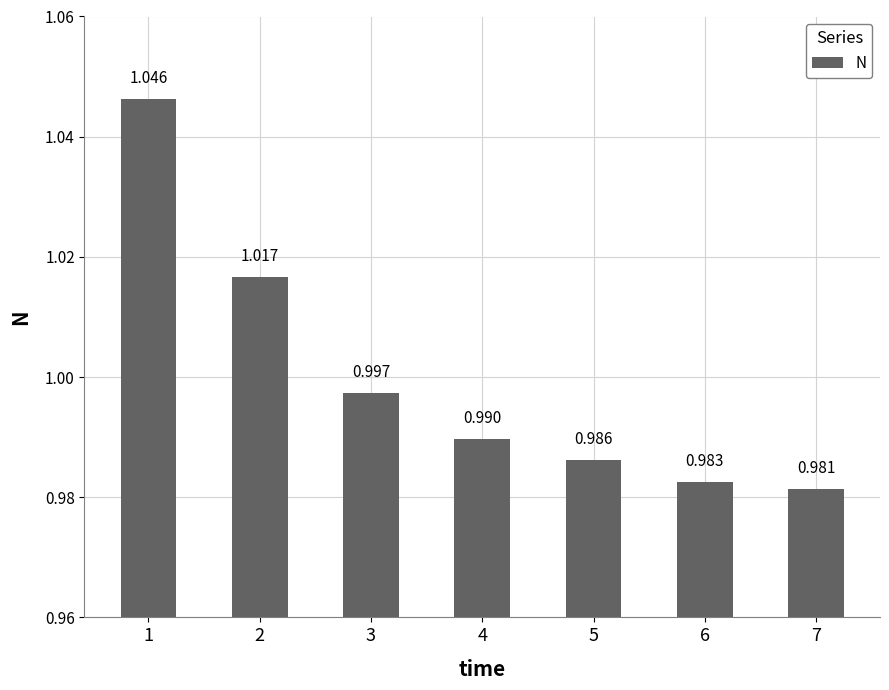

At which label is the value closest to 1?

3